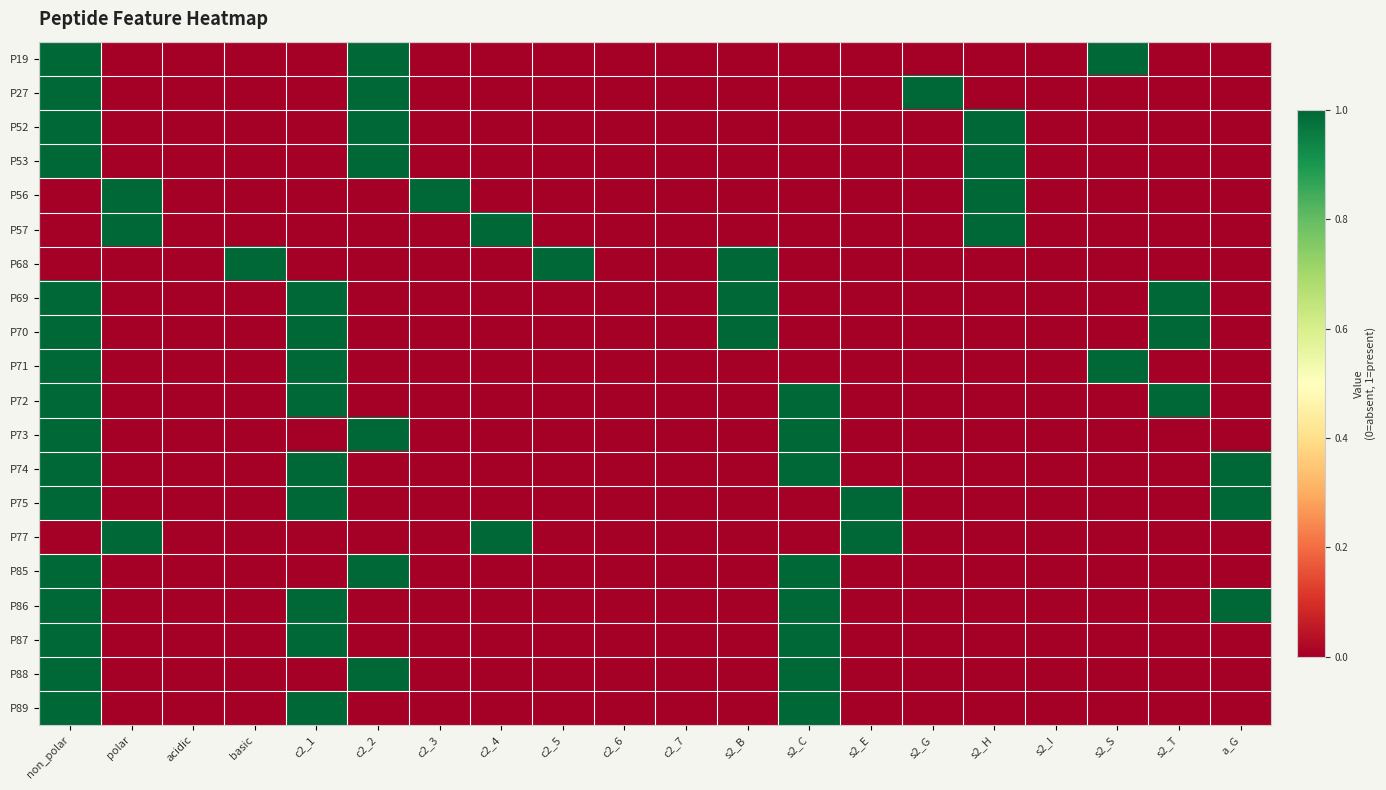

Reading right to left, what are all the values shown in this chart?

P19: a_G=0	s2_T=0	s2_S=1	s2_I=0	s2_H=0	s2_G=0	s2_E=0	s2_C=0	s2_B=0	c2_7=0	c2_6=0	c2_5=0	c2_4=0	c2_3=0	c2_2=1	c2_1=0	basic=0	acidic=0	polar=0	non_polar=1
P27: a_G=0	s2_T=0	s2_S=0	s2_I=0	s2_H=0	s2_G=1	s2_E=0	s2_C=0	s2_B=0	c2_7=0	c2_6=0	c2_5=0	c2_4=0	c2_3=0	c2_2=1	c2_1=0	basic=0	acidic=0	polar=0	non_polar=1
P52: a_G=0	s2_T=0	s2_S=0	s2_I=0	s2_H=1	s2_G=0	s2_E=0	s2_C=0	s2_B=0	c2_7=0	c2_6=0	c2_5=0	c2_4=0	c2_3=0	c2_2=1	c2_1=0	basic=0	acidic=0	polar=0	non_polar=1
P53: a_G=0	s2_T=0	s2_S=0	s2_I=0	s2_H=1	s2_G=0	s2_E=0	s2_C=0	s2_B=0	c2_7=0	c2_6=0	c2_5=0	c2_4=0	c2_3=0	c2_2=1	c2_1=0	basic=0	acidic=0	polar=0	non_polar=1
P56: a_G=0	s2_T=0	s2_S=0	s2_I=0	s2_H=1	s2_G=0	s2_E=0	s2_C=0	s2_B=0	c2_7=0	c2_6=0	c2_5=0	c2_4=0	c2_3=1	c2_2=0	c2_1=0	basic=0	acidic=0	polar=1	non_polar=0
P57: a_G=0	s2_T=0	s2_S=0	s2_I=0	s2_H=1	s2_G=0	s2_E=0	s2_C=0	s2_B=0	c2_7=0	c2_6=0	c2_5=0	c2_4=1	c2_3=0	c2_2=0	c2_1=0	basic=0	acidic=0	polar=1	non_polar=0
P68: a_G=0	s2_T=0	s2_S=0	s2_I=0	s2_H=0	s2_G=0	s2_E=0	s2_C=0	s2_B=1	c2_7=0	c2_6=0	c2_5=1	c2_4=0	c2_3=0	c2_2=0	c2_1=0	basic=1	acidic=0	polar=0	non_polar=0
P69: a_G=0	s2_T=1	s2_S=0	s2_I=0	s2_H=0	s2_G=0	s2_E=0	s2_C=0	s2_B=1	c2_7=0	c2_6=0	c2_5=0	c2_4=0	c2_3=0	c2_2=0	c2_1=1	basic=0	acidic=0	polar=0	non_polar=1
P70: a_G=0	s2_T=1	s2_S=0	s2_I=0	s2_H=0	s2_G=0	s2_E=0	s2_C=0	s2_B=1	c2_7=0	c2_6=0	c2_5=0	c2_4=0	c2_3=0	c2_2=0	c2_1=1	basic=0	acidic=0	polar=0	non_polar=1
P71: a_G=0	s2_T=0	s2_S=1	s2_I=0	s2_H=0	s2_G=0	s2_E=0	s2_C=0	s2_B=0	c2_7=0	c2_6=0	c2_5=0	c2_4=0	c2_3=0	c2_2=0	c2_1=1	basic=0	acidic=0	polar=0	non_polar=1
P72: a_G=0	s2_T=1	s2_S=0	s2_I=0	s2_H=0	s2_G=0	s2_E=0	s2_C=1	s2_B=0	c2_7=0	c2_6=0	c2_5=0	c2_4=0	c2_3=0	c2_2=0	c2_1=1	basic=0	acidic=0	polar=0	non_polar=1
P73: a_G=0	s2_T=0	s2_S=0	s2_I=0	s2_H=0	s2_G=0	s2_E=0	s2_C=1	s2_B=0	c2_7=0	c2_6=0	c2_5=0	c2_4=0	c2_3=0	c2_2=1	c2_1=0	basic=0	acidic=0	polar=0	non_polar=1
P74: a_G=1	s2_T=0	s2_S=0	s2_I=0	s2_H=0	s2_G=0	s2_E=0	s2_C=1	s2_B=0	c2_7=0	c2_6=0	c2_5=0	c2_4=0	c2_3=0	c2_2=0	c2_1=1	basic=0	acidic=0	polar=0	non_polar=1
P75: a_G=1	s2_T=0	s2_S=0	s2_I=0	s2_H=0	s2_G=0	s2_E=1	s2_C=0	s2_B=0	c2_7=0	c2_6=0	c2_5=0	c2_4=0	c2_3=0	c2_2=0	c2_1=1	basic=0	acidic=0	polar=0	non_polar=1
P77: a_G=0	s2_T=0	s2_S=0	s2_I=0	s2_H=0	s2_G=0	s2_E=1	s2_C=0	s2_B=0	c2_7=0	c2_6=0	c2_5=0	c2_4=1	c2_3=0	c2_2=0	c2_1=0	basic=0	acidic=0	polar=1	non_polar=0
P85: a_G=0	s2_T=0	s2_S=0	s2_I=0	s2_H=0	s2_G=0	s2_E=0	s2_C=1	s2_B=0	c2_7=0	c2_6=0	c2_5=0	c2_4=0	c2_3=0	c2_2=1	c2_1=0	basic=0	acidic=0	polar=0	non_polar=1
P86: a_G=1	s2_T=0	s2_S=0	s2_I=0	s2_H=0	s2_G=0	s2_E=0	s2_C=1	s2_B=0	c2_7=0	c2_6=0	c2_5=0	c2_4=0	c2_3=0	c2_2=0	c2_1=1	basic=0	acidic=0	polar=0	non_polar=1
P87: a_G=0	s2_T=0	s2_S=0	s2_I=0	s2_H=0	s2_G=0	s2_E=0	s2_C=1	s2_B=0	c2_7=0	c2_6=0	c2_5=0	c2_4=0	c2_3=0	c2_2=0	c2_1=1	basic=0	acidic=0	polar=0	non_polar=1
P88: a_G=0	s2_T=0	s2_S=0	s2_I=0	s2_H=0	s2_G=0	s2_E=0	s2_C=1	s2_B=0	c2_7=0	c2_6=0	c2_5=0	c2_4=0	c2_3=0	c2_2=1	c2_1=0	basic=0	acidic=0	polar=0	non_polar=1
P89: a_G=0	s2_T=0	s2_S=0	s2_I=0	s2_H=0	s2_G=0	s2_E=0	s2_C=1	s2_B=0	c2_7=0	c2_6=0	c2_5=0	c2_4=0	c2_3=0	c2_2=0	c2_1=1	basic=0	acidic=0	polar=0	non_polar=1